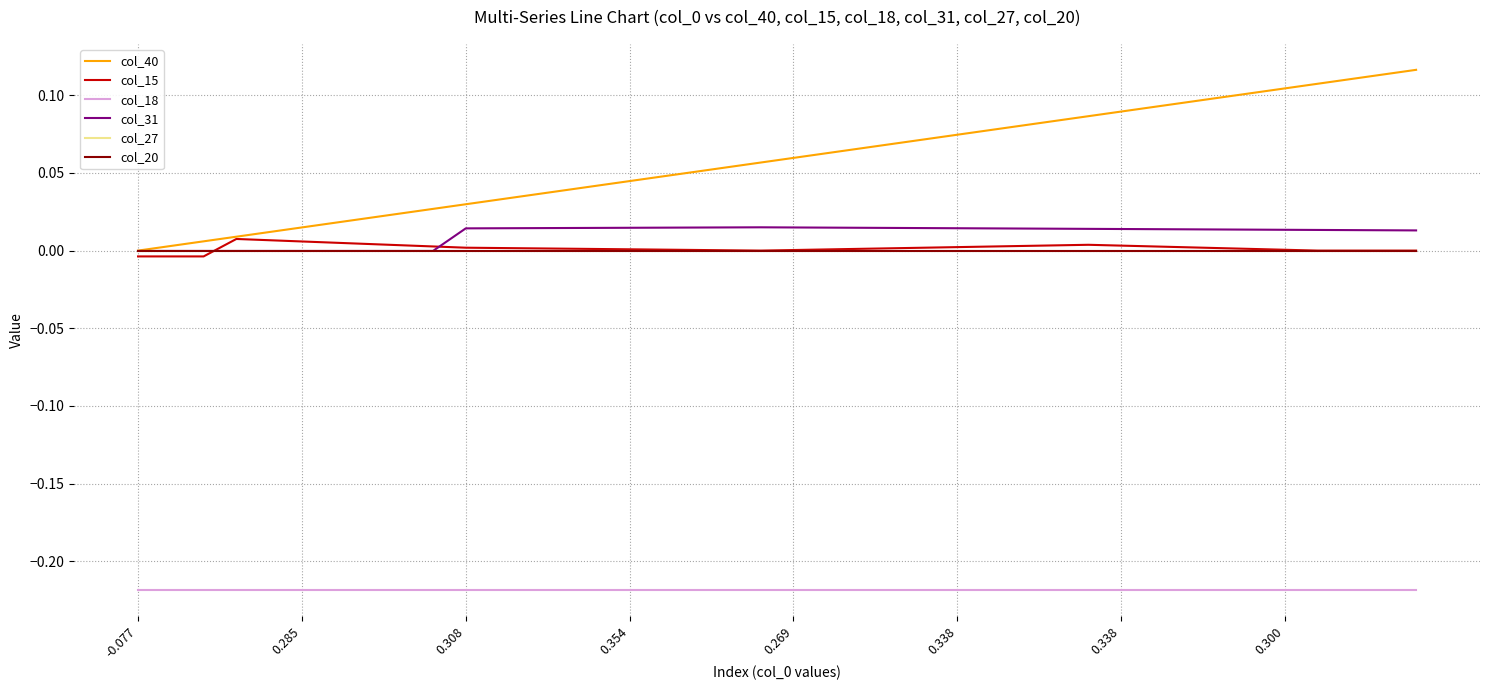

Which series has the widest spread of values?

col_40